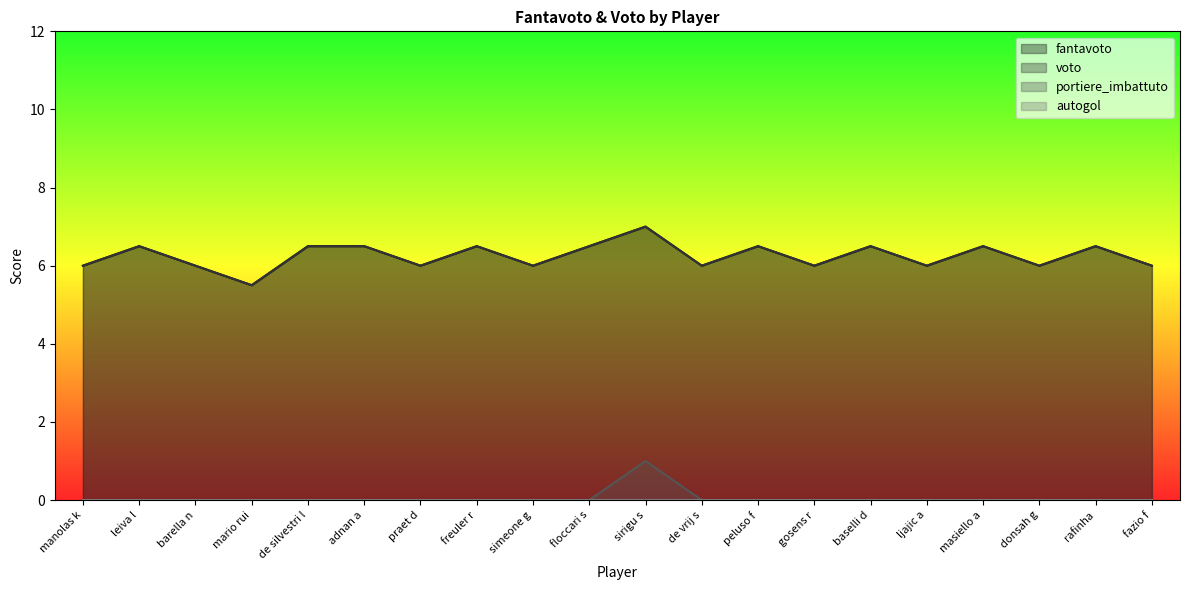

Where is the first local minimum for fantavoto?

mario rui